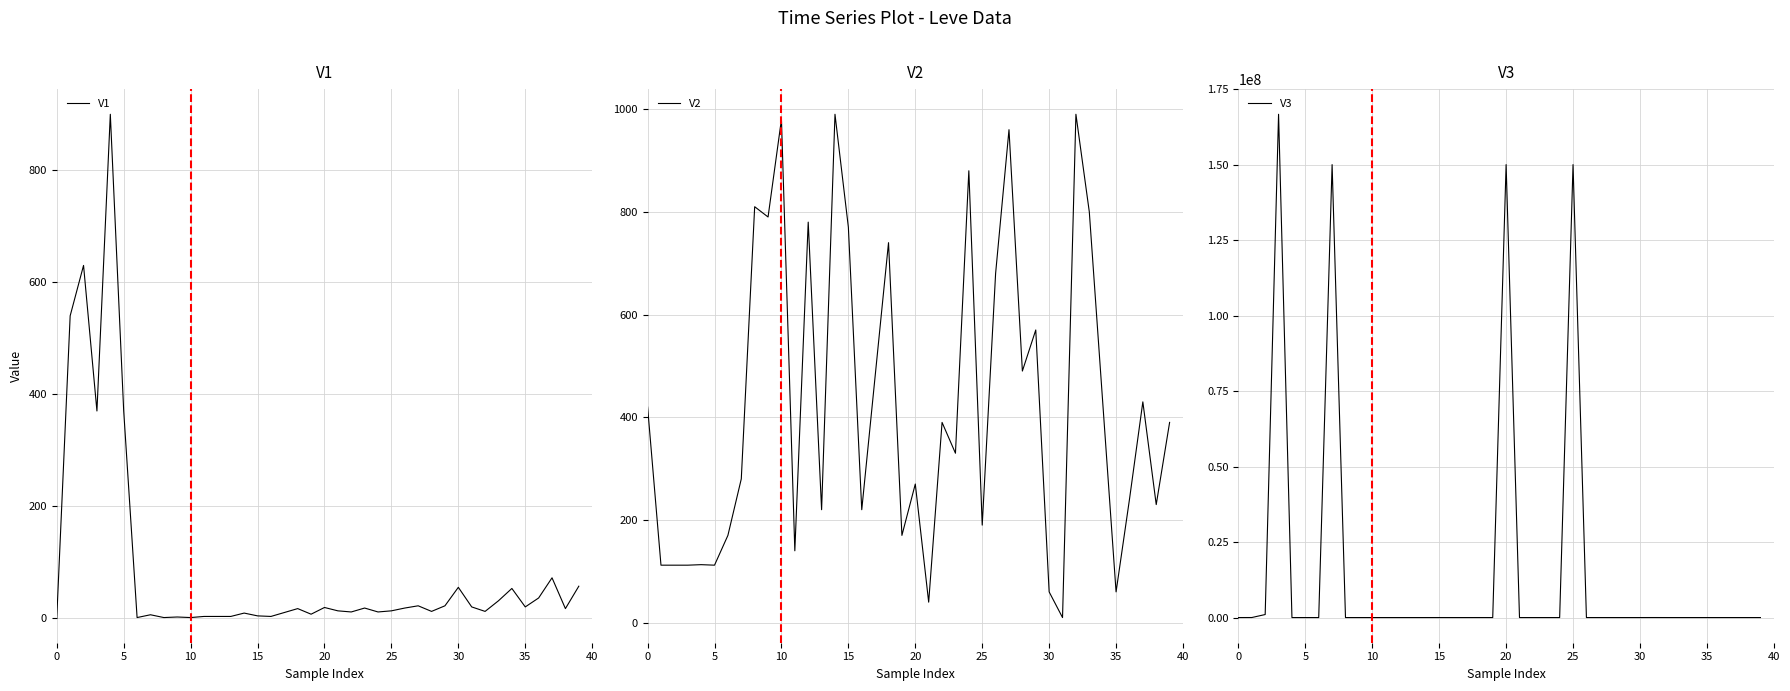

Reading right to left, transcribe all the data shown in this chart.

V1: 57.0	17.0	72.0	36.0	20.0	53.0	31.0	12.0	20.0	55.0	22.0	12.0	22.0	18.0	13.0	11.0	18.0	11.0	13.0	19.0	7.0	17.0	10.0	3.0	4.0	9.0	3.0	3.0	3.0	1.0	2.0	1.0	6.0	1.0	370.0	900.0	370.0	630.0	540.0	1.0
V2: 390.0	230.0	430.0	240.0	60.0	430.0	800.0	990.0	10.0	60.0	570.0	490.0	960.0	680.0	190.0	880.0	330.0	390.0	40.0	270.0	170.0	740.0	480.0	220.0	770.0	990.0	220.0	780.0	140.0	980.0	790.0	810.0	280.0	170.0	112.0	113.0	112.0	112.0	112.0	420.0
V3: 1425.0	583.7	1162.5	180.4	0.0	300.0	0.0	1451.0	6916.0	0.0	0.0	412.5	2112.0	1956.0	150002250.0	300.0	412.5	0.0	45.0	150002250.0	0.0	3000.0	0.0	633.2	3000.0	1280.0	1200.0	339.3	585.0	19.8	0.0	400.0	150000420.0	195.7	570.0	226.3	166669410.0	1000600.0	10441.0	195.5